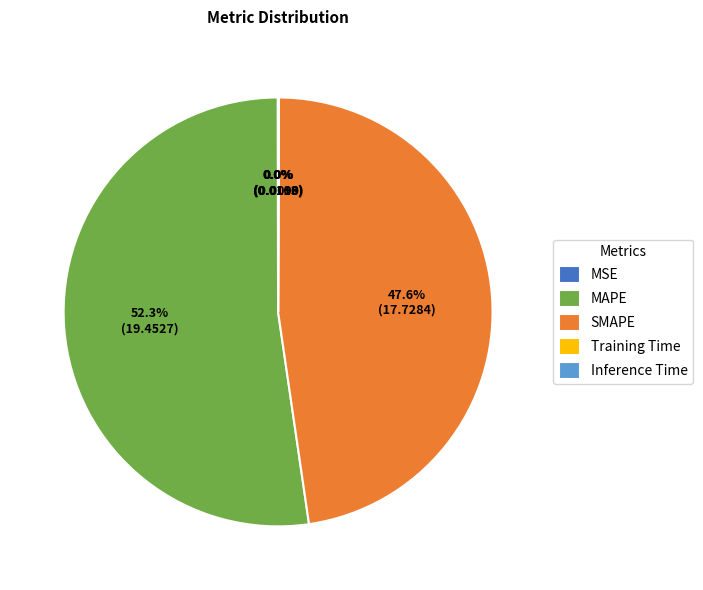

What percentage is NOT represented by SMAPE?

52.4%